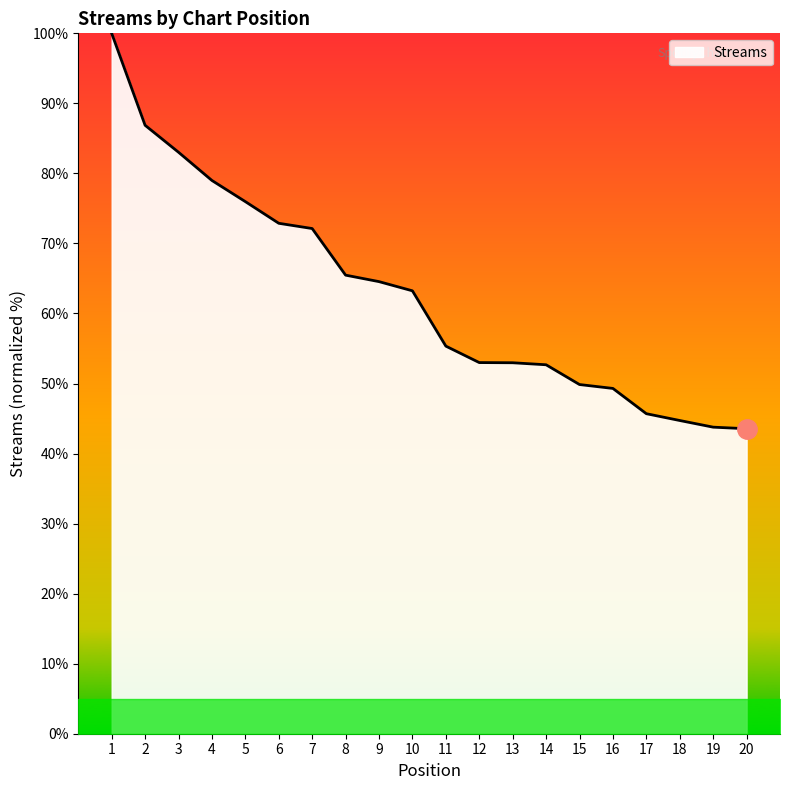

Is it true that the value at 11 is 55.3?

True